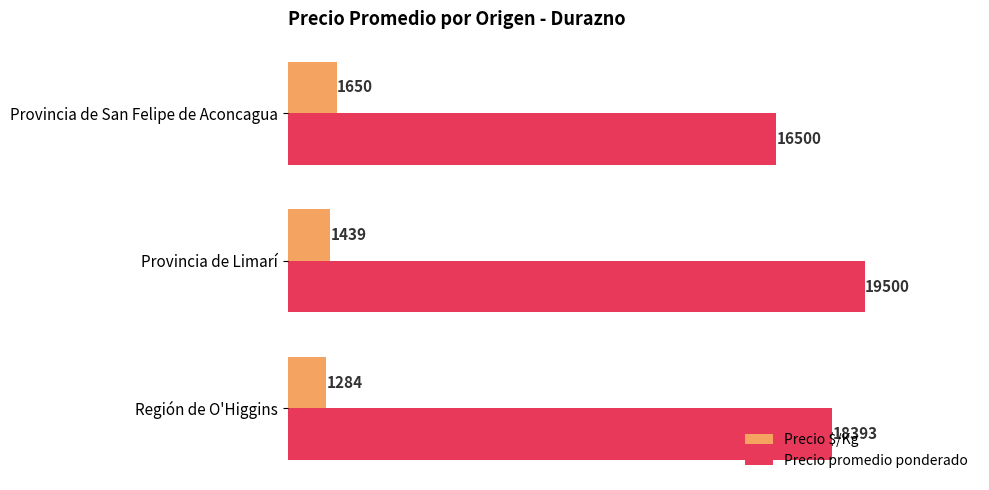

Rank the series by their average value, from lowest to highest.

Precio $/Kg, Precio promedio ponderado